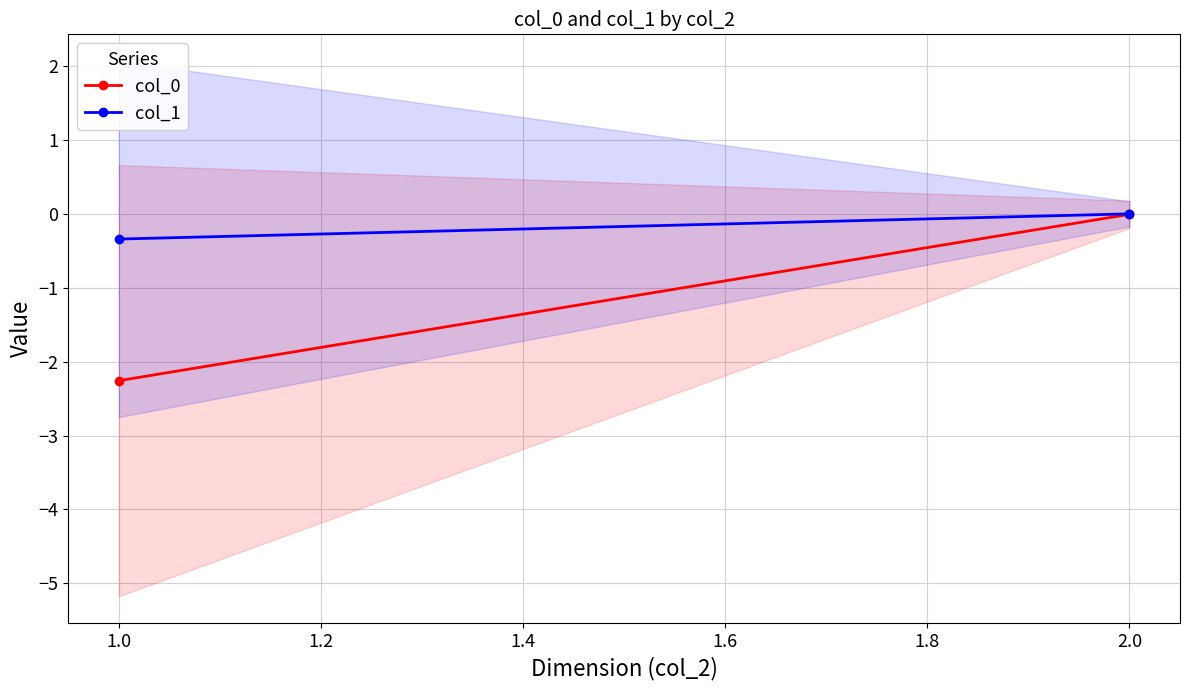

How many lines are shown in the chart?

2